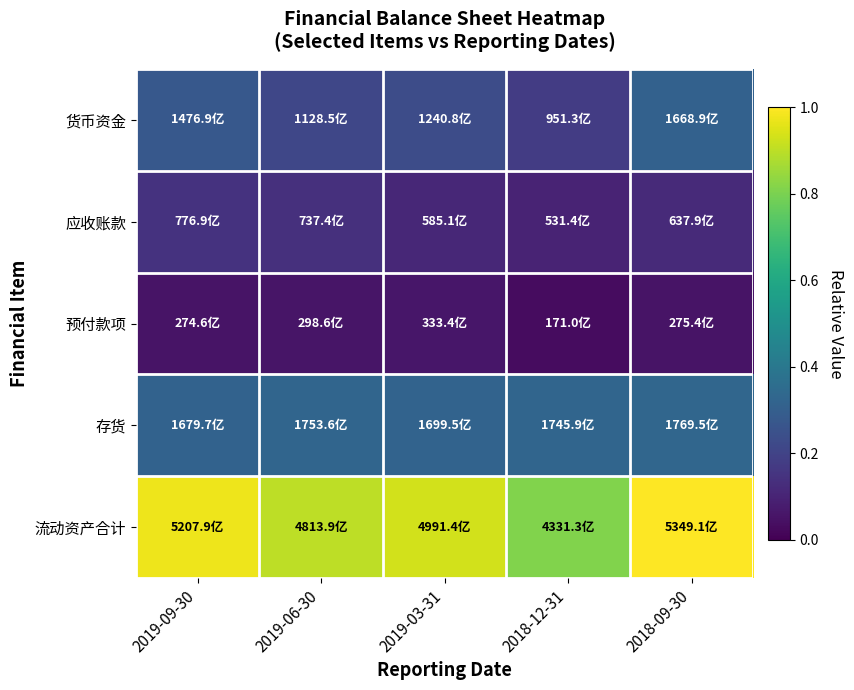

Which series has the largest range (max minus min)?

流动资产合计